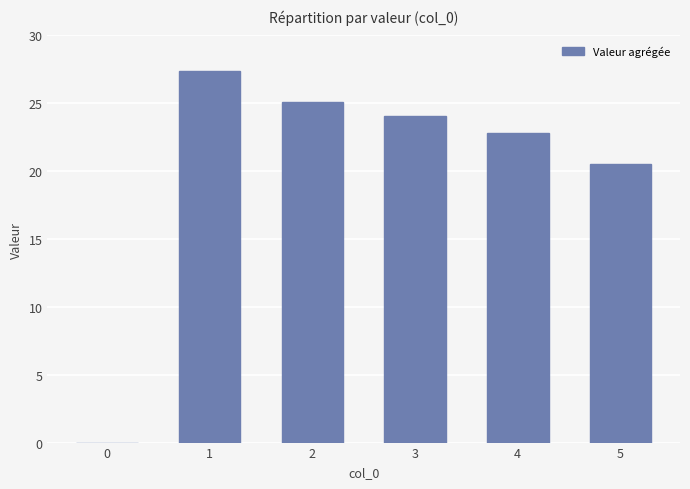

Which label corresponds to the largest value in the chart?

1